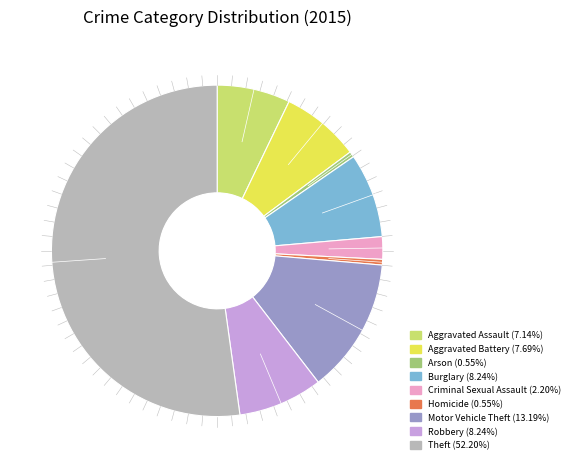

Combined, do Criminal Sexual Assault and Theft account for over 50%?

Yes